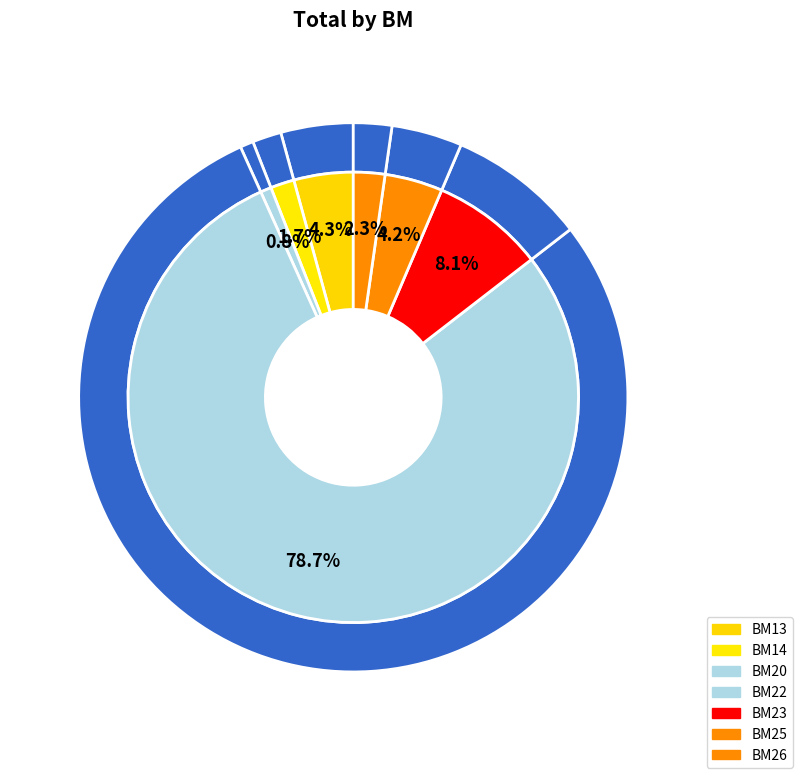

What is the total percentage of BM25 and BM22?

82.9%